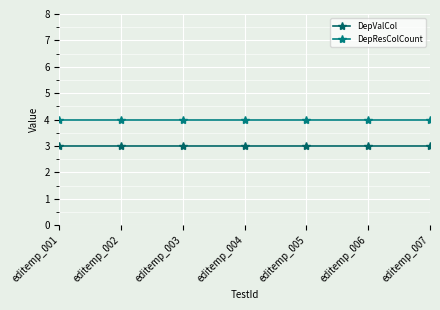

What is the average value of the DepValCol series?

3